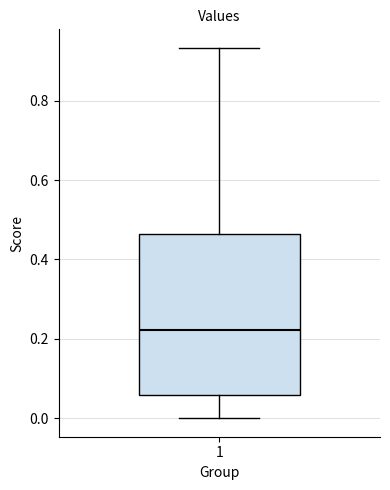

Read this box plot against the y-axis: the position of the median line, the range covered by the box, and the ends of both whiskers. The values are not printed on the chart, so give them approximately, as read against the axis.

median 0.22, box 0.06 to 0.46, whiskers 0.00 to 0.94